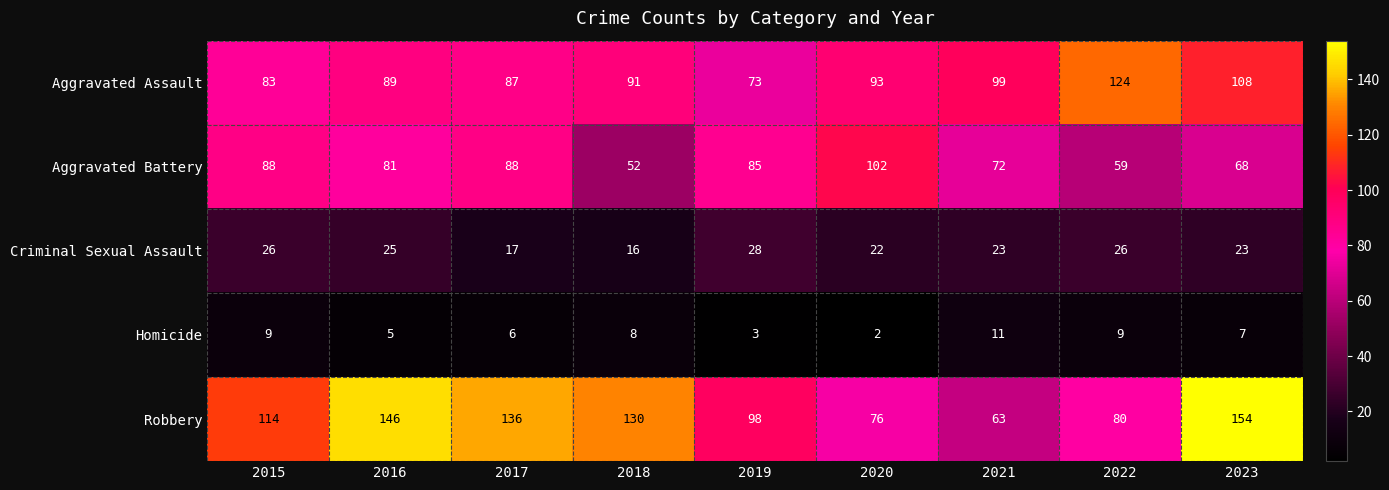

At which label does Robbery reach its peak?

2023